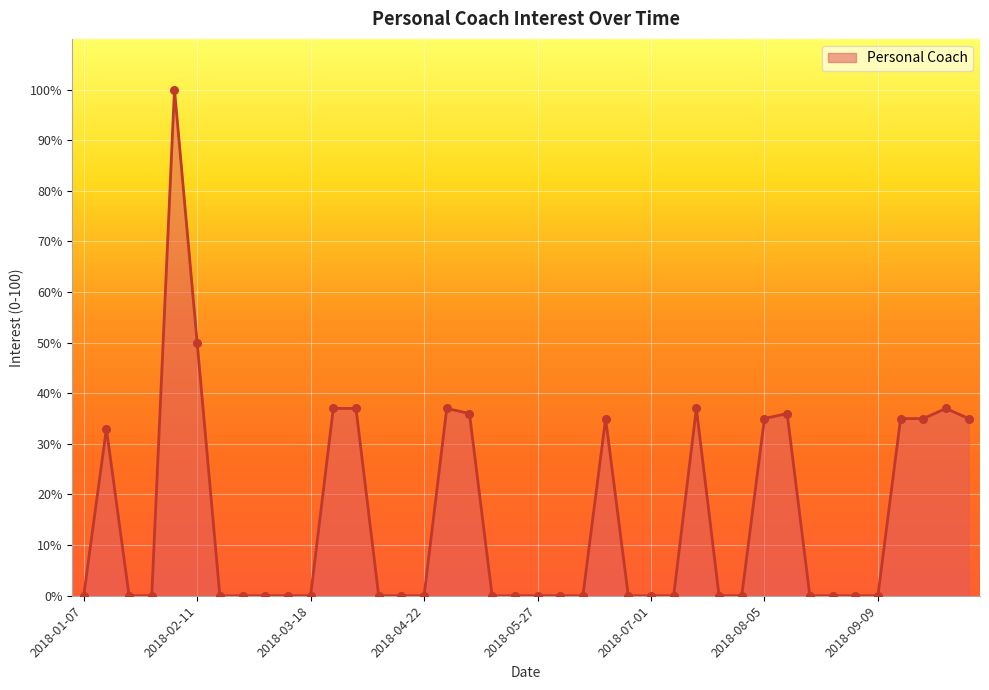

What is the difference between the maximum and minimum values?

100